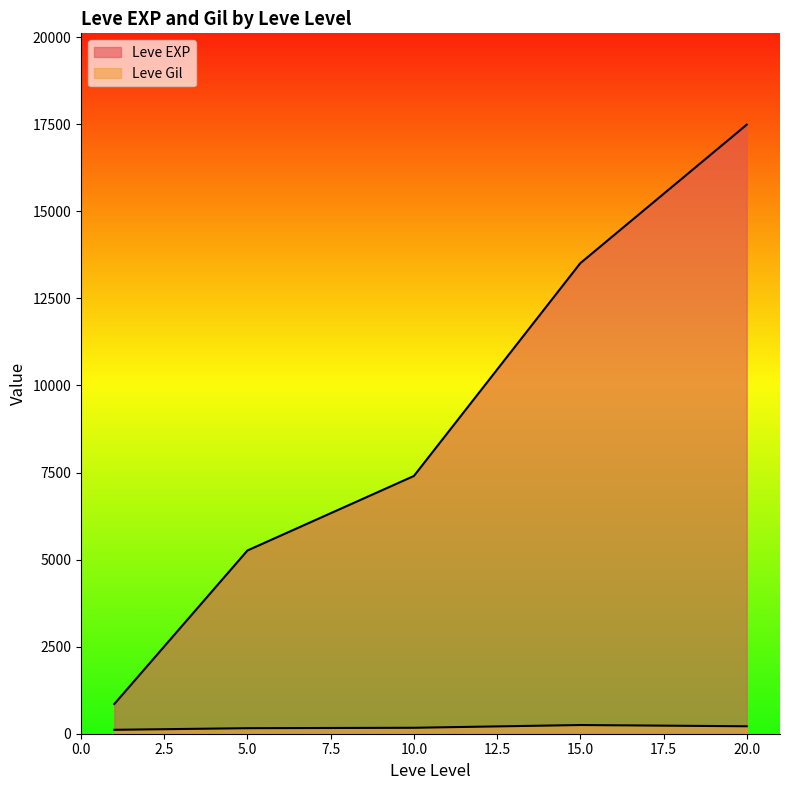

True or false: Leve EXP and Leve Gil intersect in this chart.

False